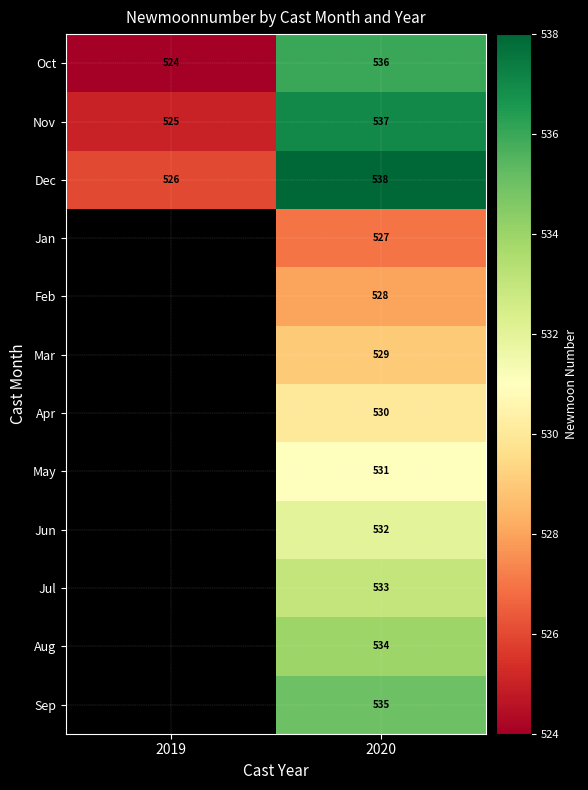

Rank the series at 2020 from highest to lowest value.

Dec, Nov, Oct, Sep, Aug, Jul, Jun, May, Apr, Mar, Feb, Jan